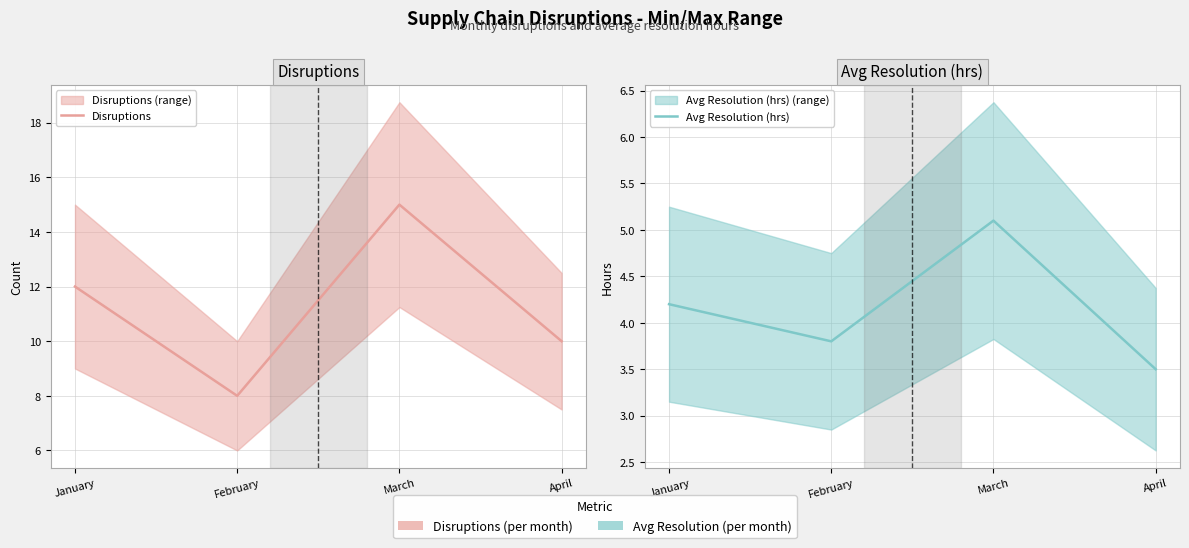

Between April and March, which is larger?

March